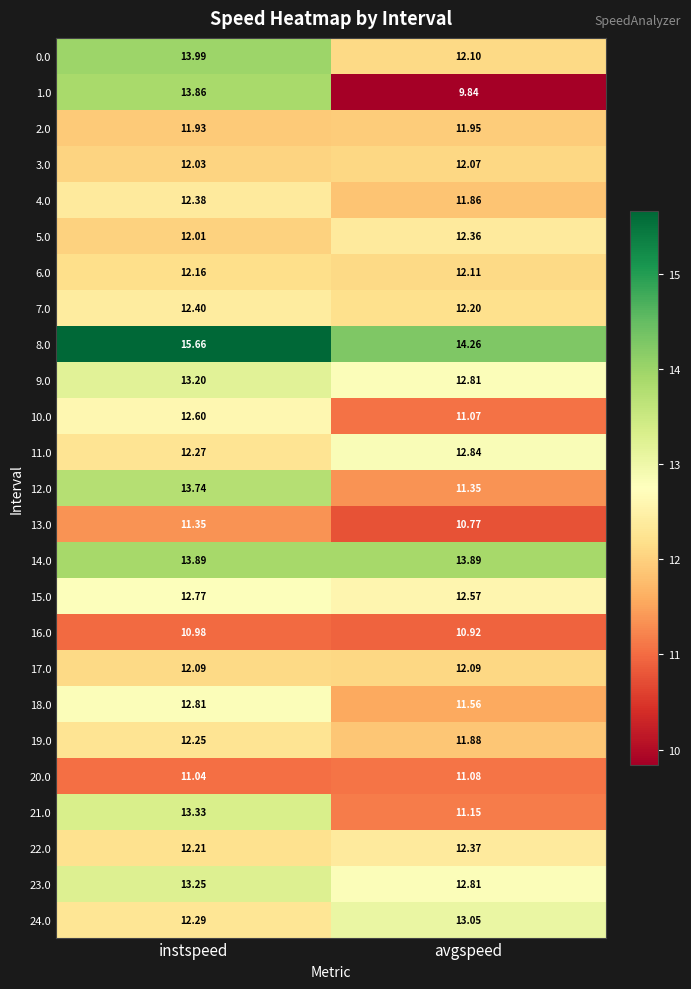

Which label corresponds to the smallest value in the chart?

avgspeed